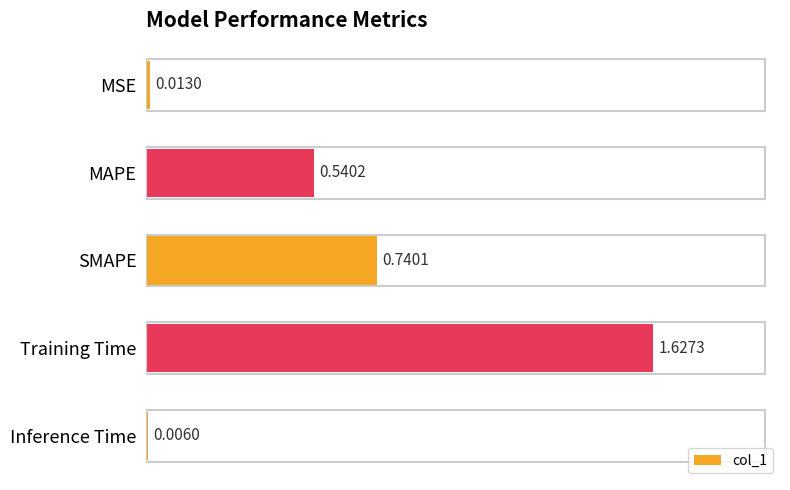

At which category does the chart reach its peak across all series?

Training Time